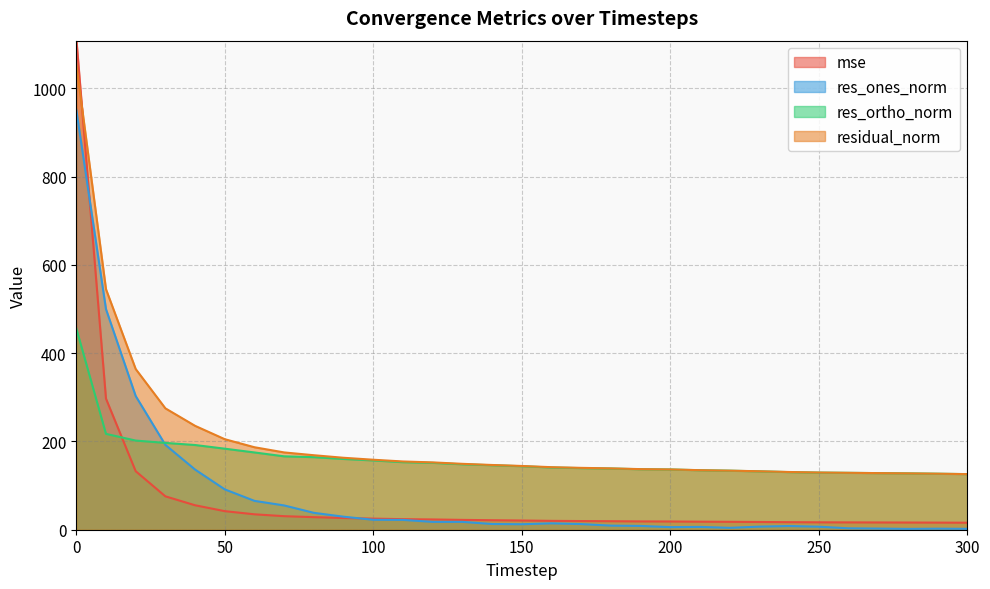

What is the difference between the second highest and minimum values in the mse series?

281.2